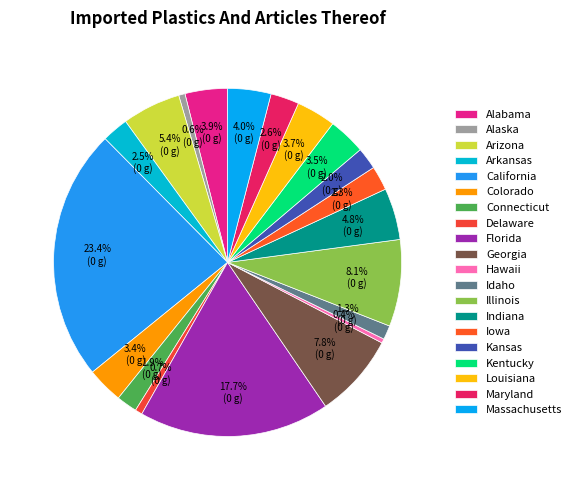

Is there any slice that represents more than half of the pie?

No